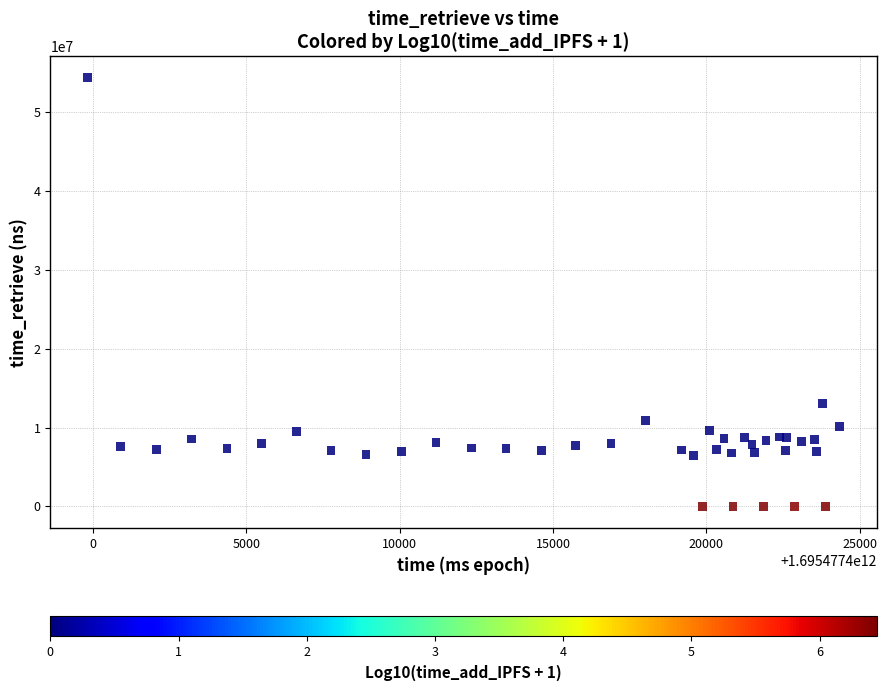

What Y value in the scatter plot is closest to 27161403?

13085537